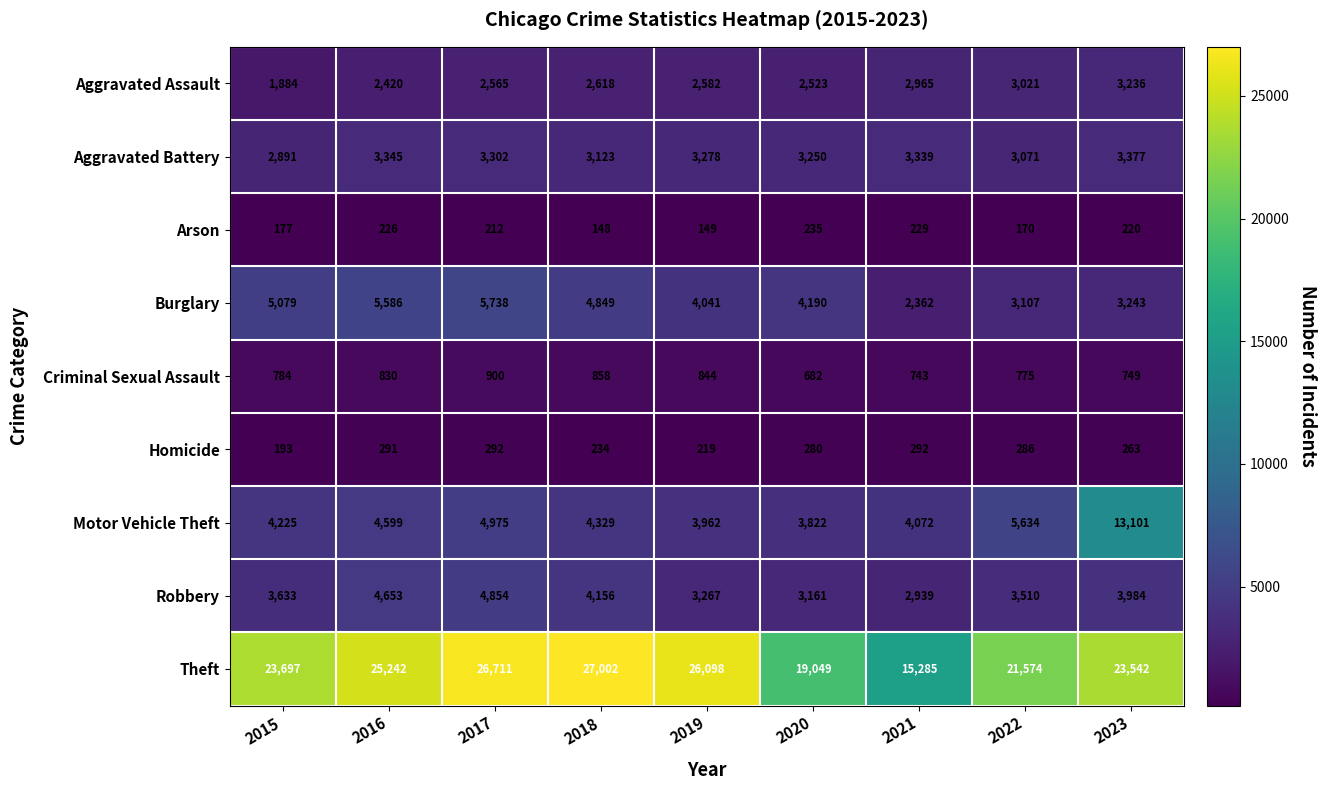

Read the Aggravated Battery value at 2018, to the nearest 50.

3100